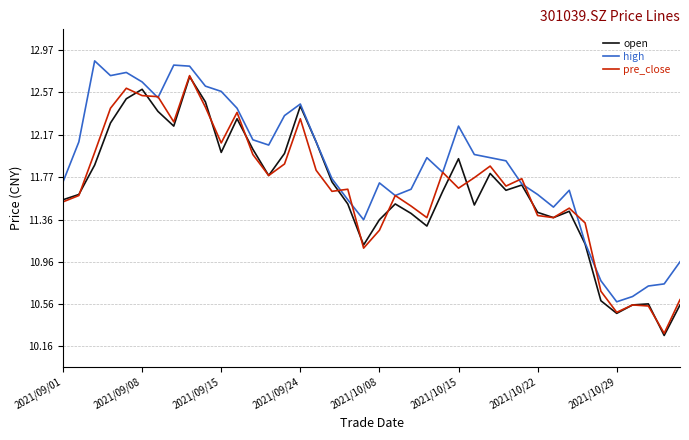

What is the difference between the second highest and second lowest values in the open series?

2.1